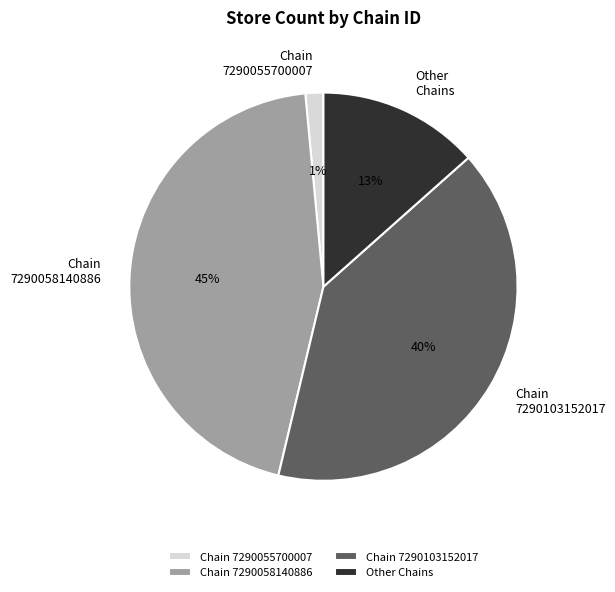

Is there any slice that represents more than half of the pie?

No